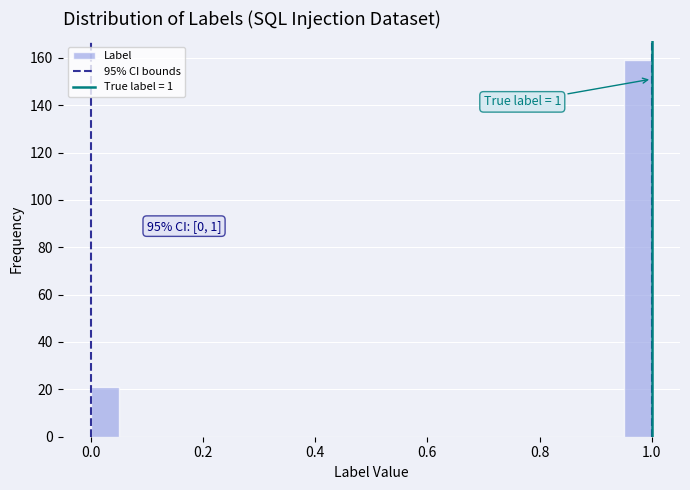

Around what value on the x-axis is the tallest bar? Give the approximate position of its centre, as read against the axis.

0.98